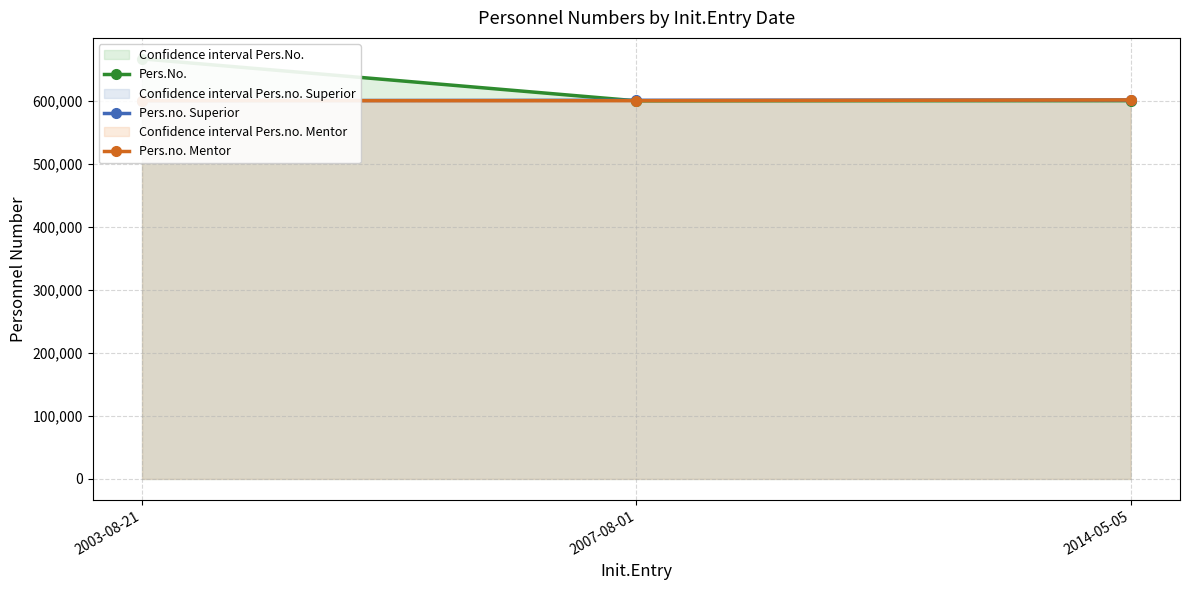

Reading left to right, extract all data points from this chart.

Pers.No.: 666655	600125	600334
Pers.no. Superior: 600334	600928	601505
Pers.no. Mentor: 600334	600334	601505